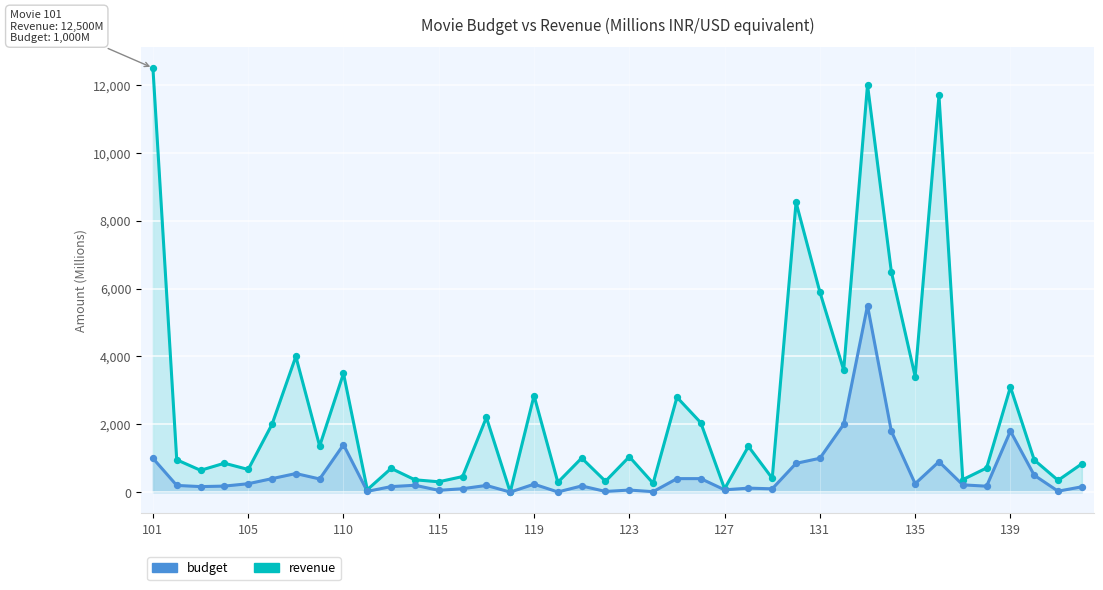

Which series has the widest spread of Y values?

revenue